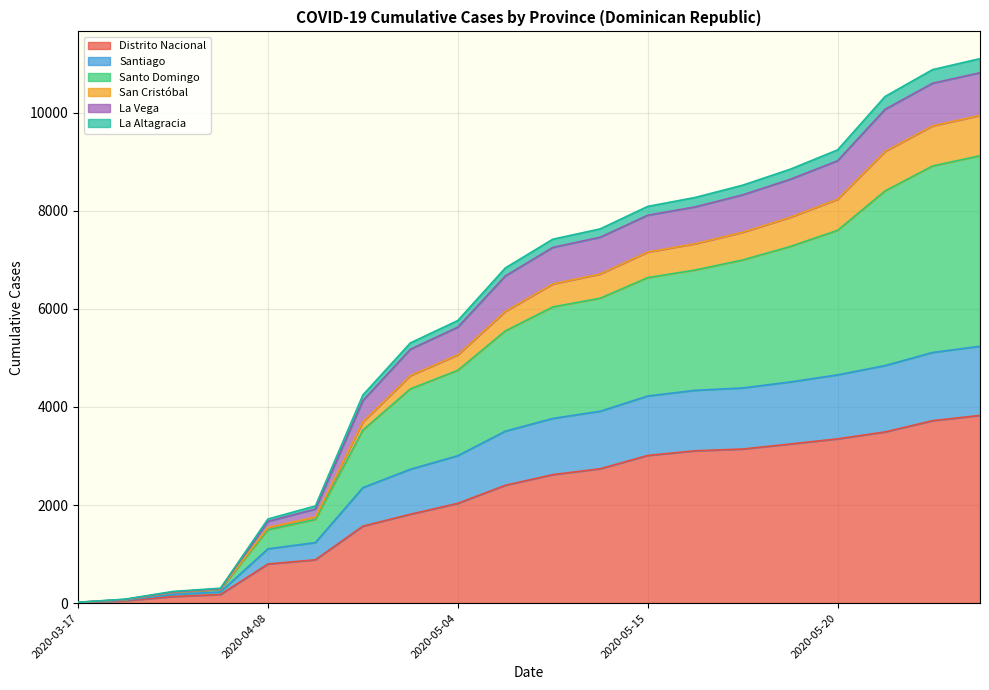

What are all the series names shown in the legend?

Distrito Nacional, Santiago, Santo Domingo, San Cristóbal, La Vega, La Altagracia